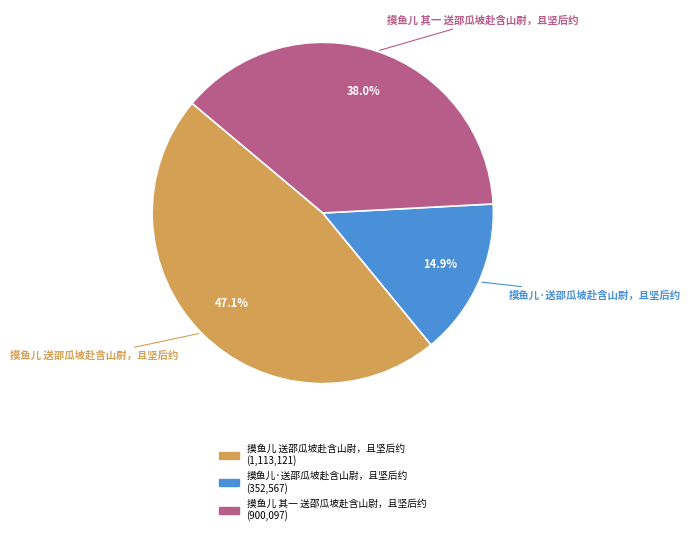

To the nearest percent, what portion does 摸鱼儿 送邵瓜坡赴含山尉，且坚后约 represent?

47%